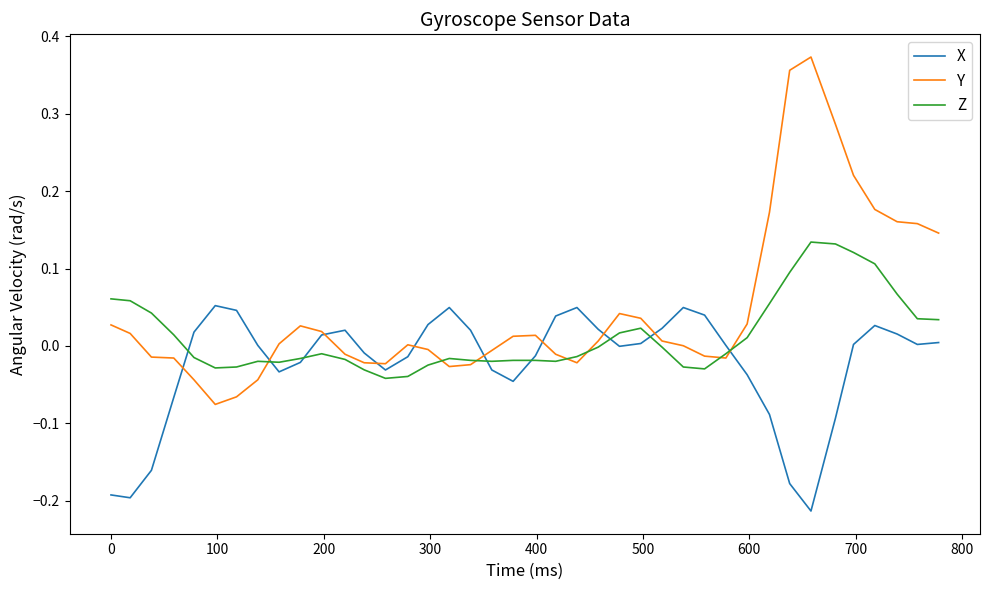

Rank the series by their average value, from lowest to highest.

X, Z, Y